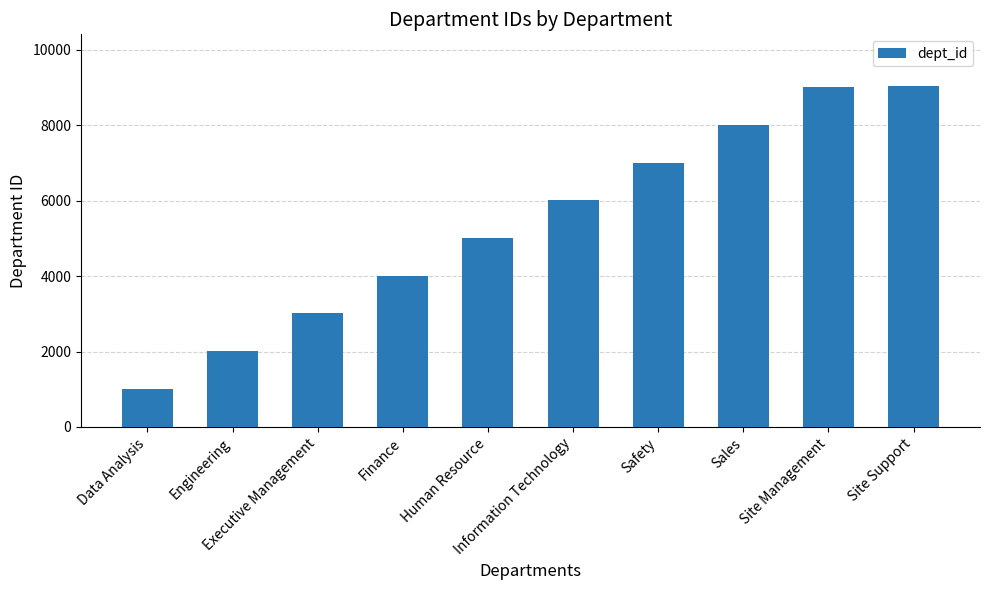

What is the minimum value shown in the chart?

1010